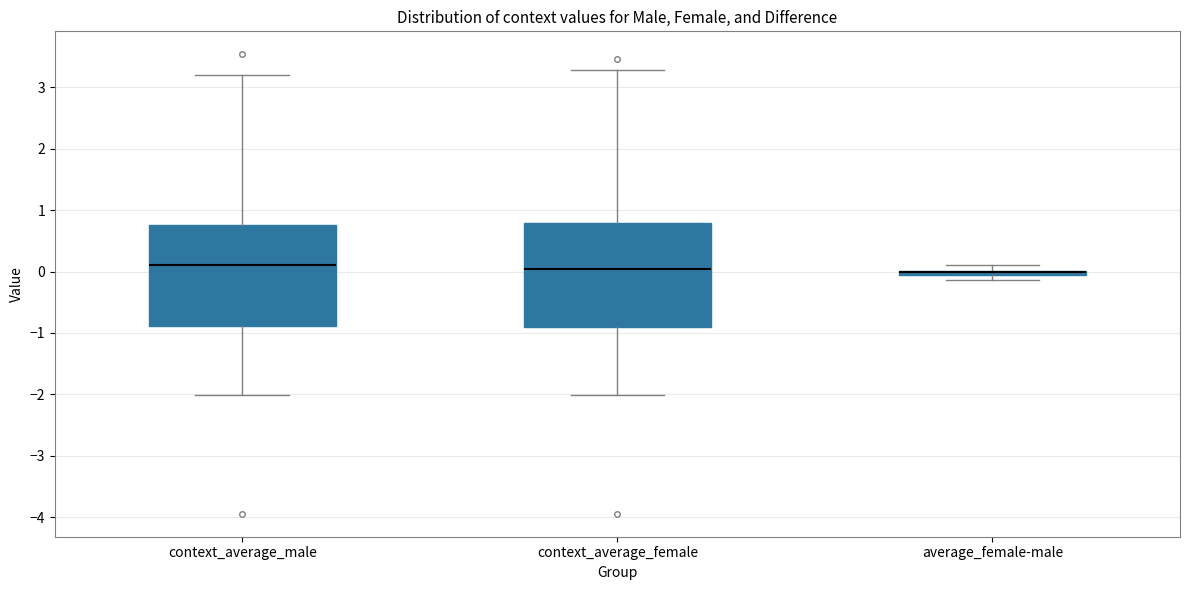

Where is the lower edge of the box for context_average_female on the y-axis? The values are not printed on the chart, so give them approximately, as read against the axis.

-0.9